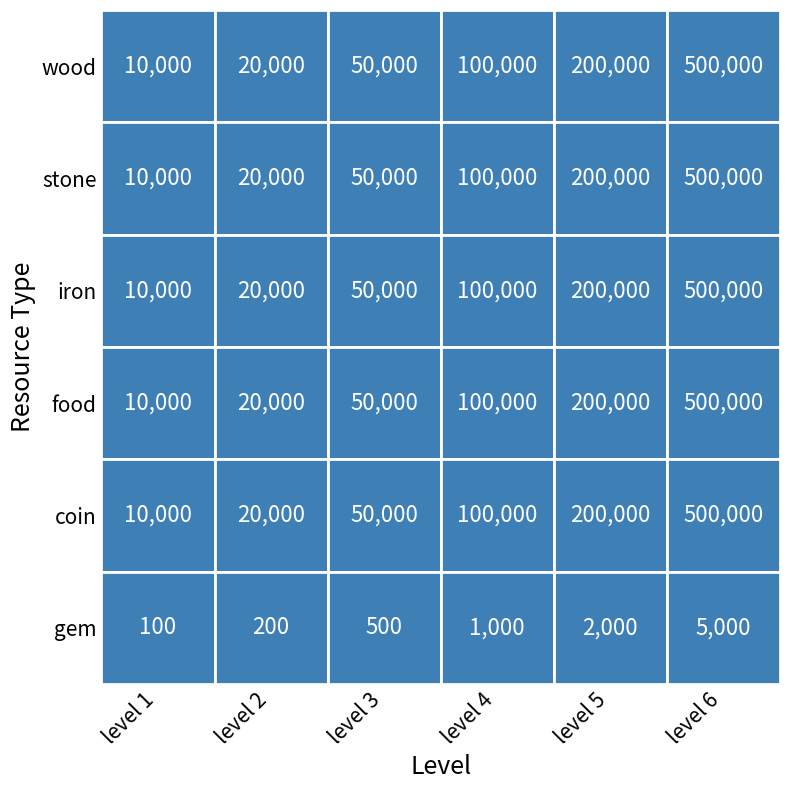

What is the maximum value shown in the chart?

500000